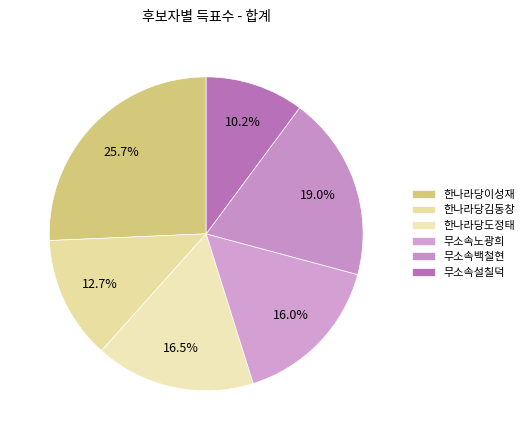

What is the largest slice in the pie chart?

한나라당이성재